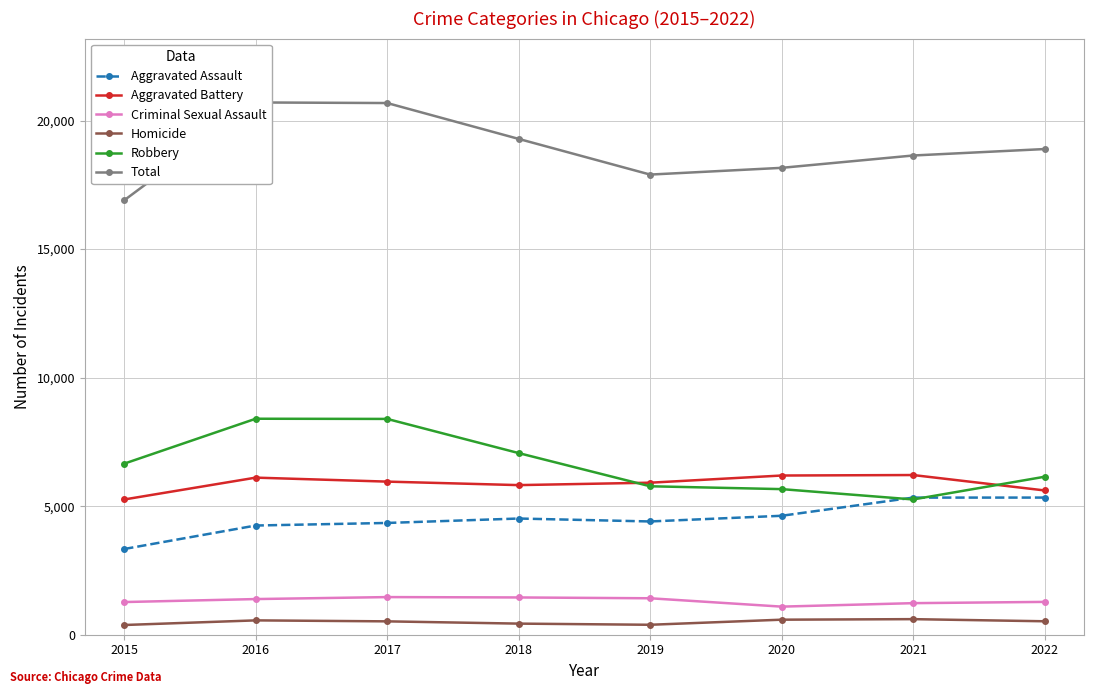

What is the sum of all Total values?

151174